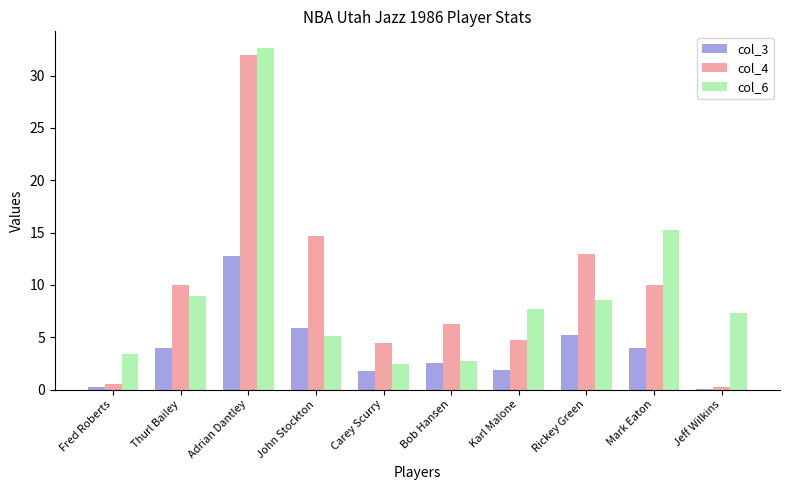

At which label does col_4 first exceed 9?

Thurl Bailey